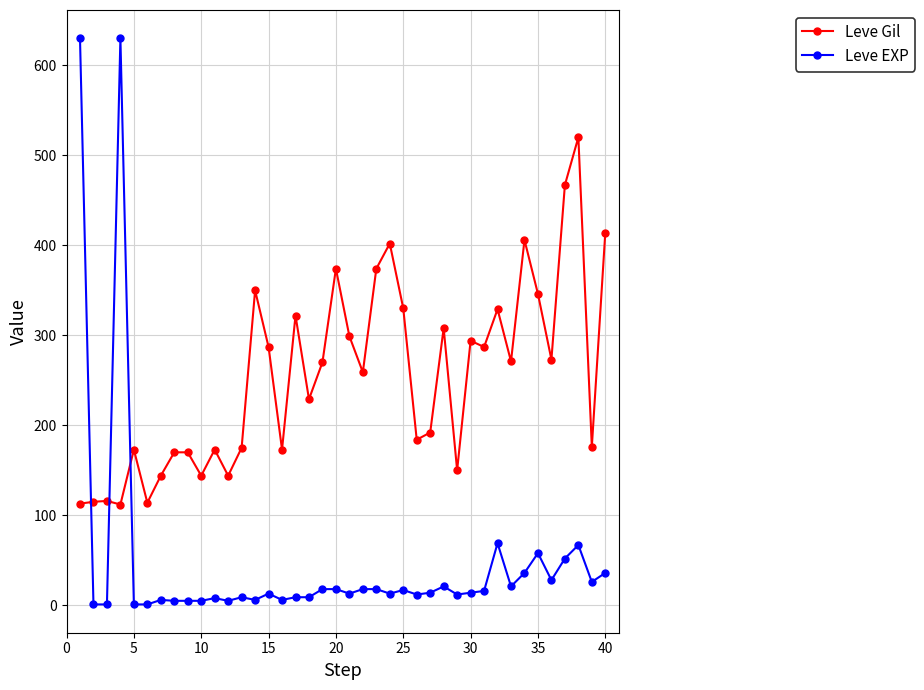

Which series has the widest spread of values?

Leve EXP